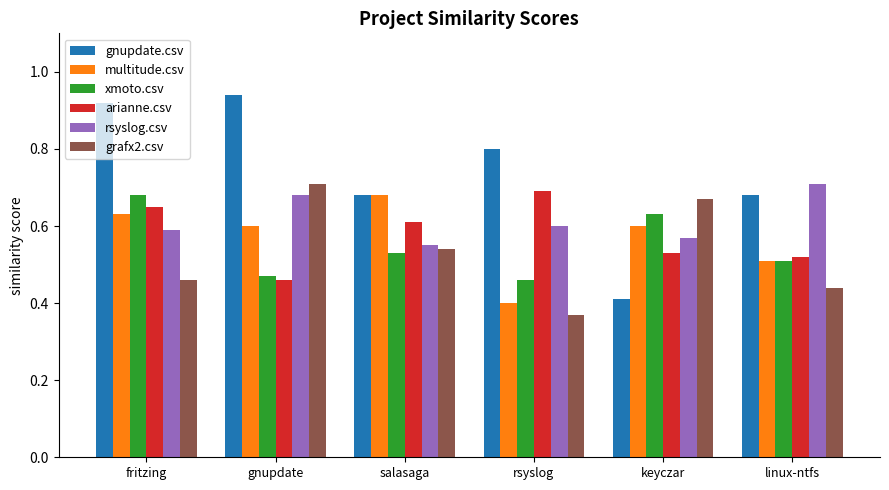

What is the sum of all multitude.csv values?

3.4